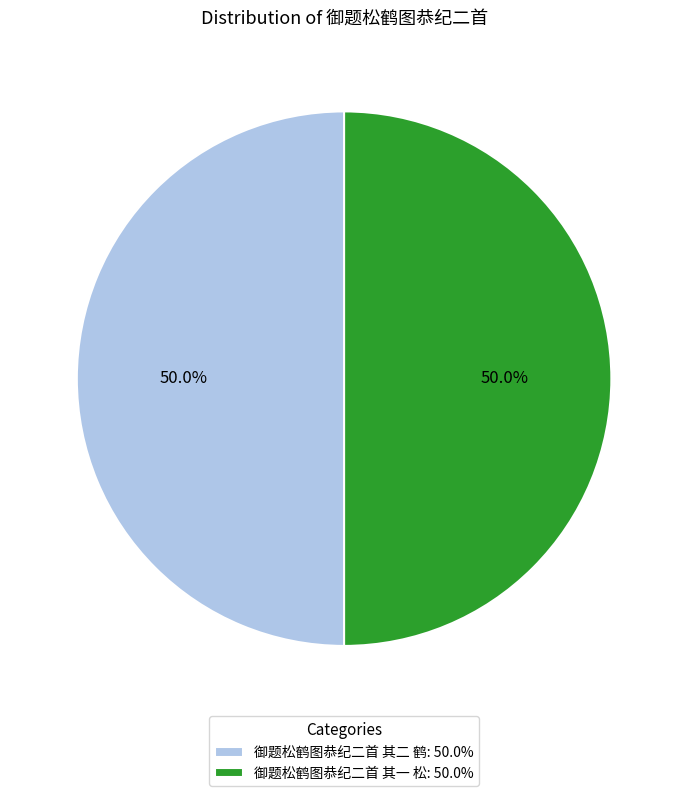

To the nearest percent, what portion does 御题松鹤图恭纪二首 其一 松 represent?

50%